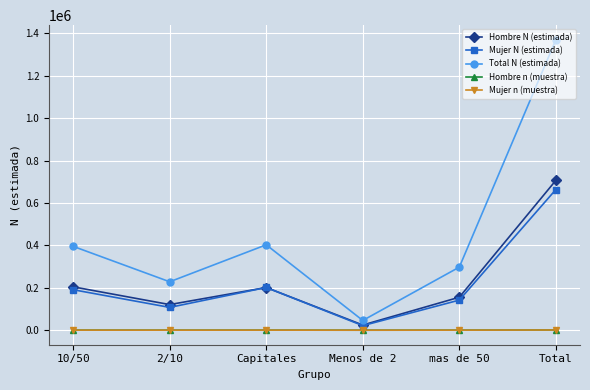

What is the value of the Total N (estimada) point at the 3rd from the left?

402991